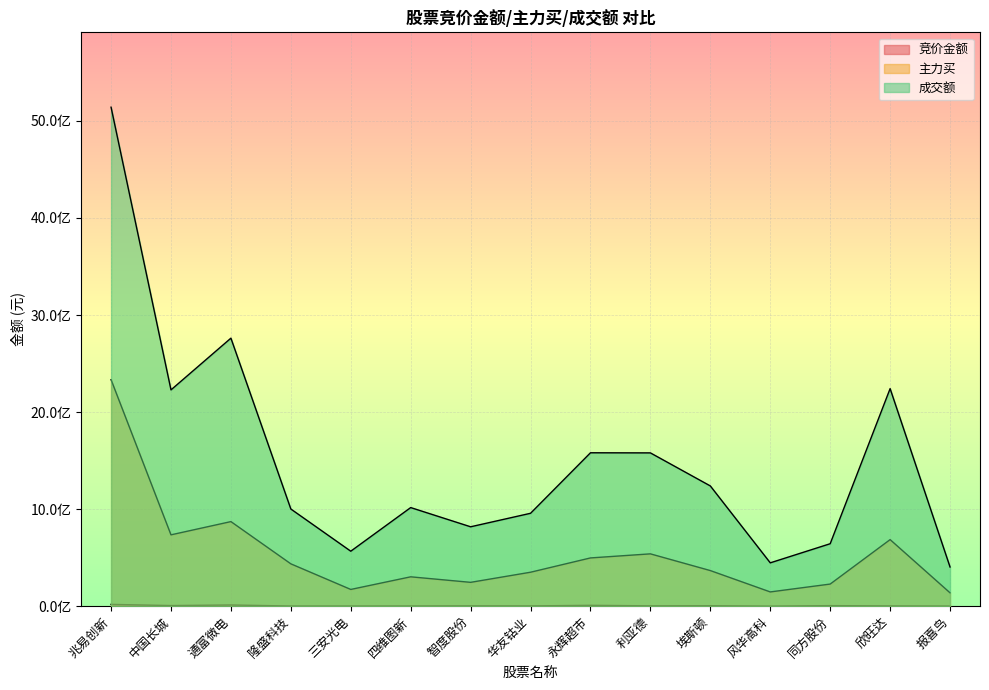

What is the difference between the 主力买 values at 隆盛科技 and 欣旺达?

249572641